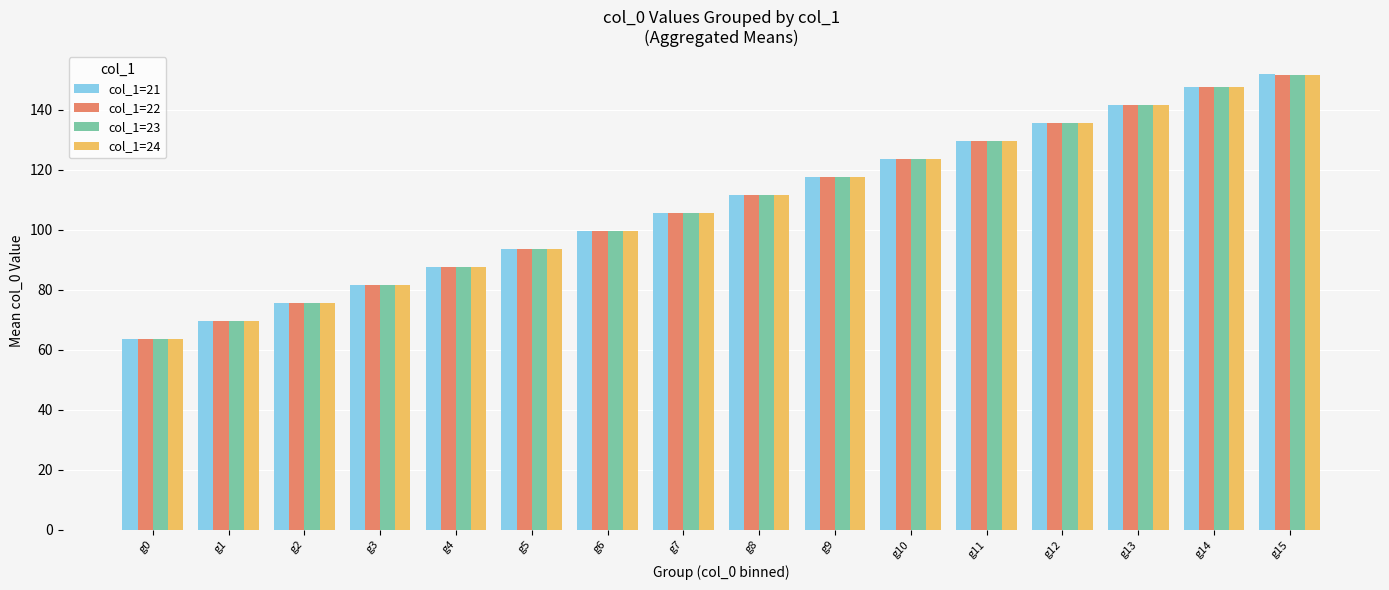

At which label does col_1=22 reach its peak?

g15